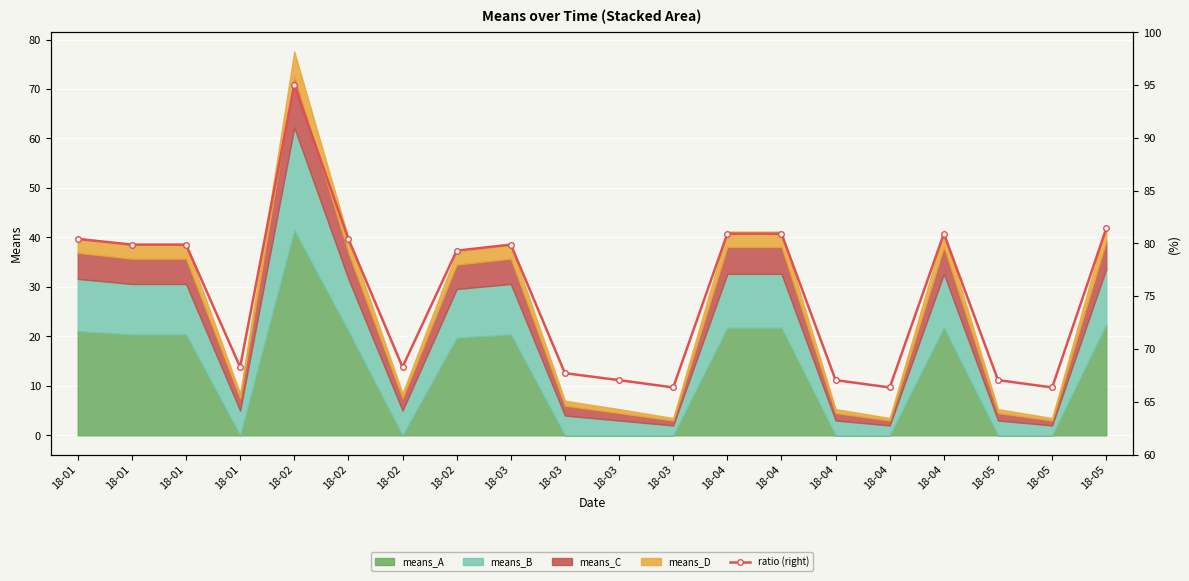

Reading left to right, what are all the values shown in this chart?

80.4	79.9	79.9	68.3	95.0	80.4	68.3	79.3	79.9	67.7	67.0	66.4	80.9	80.9	67.0	66.4	80.9	67.0	66.4	81.4